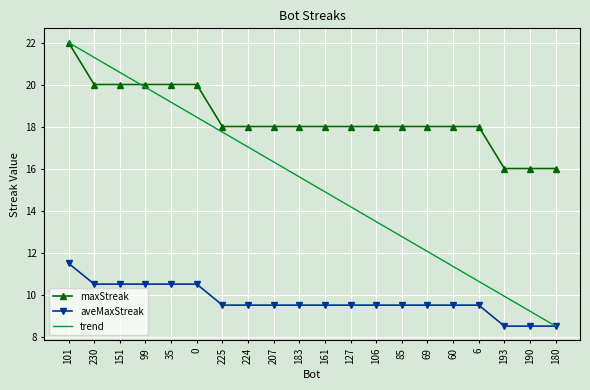

How many aveMaxStreak values are between 9 and 10?

11